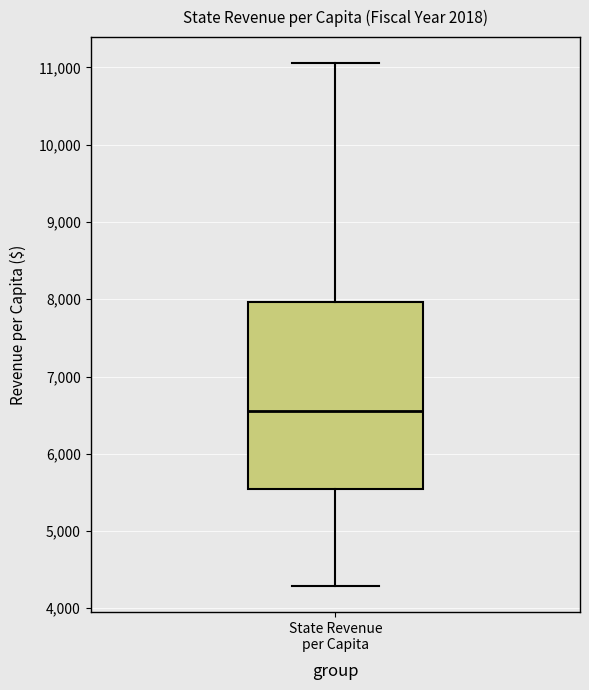

Read this box plot against the y-axis: the position of the median line, the range covered by the box, and the ends of both whiskers. The values are not printed on the chart, so give them approximately, as read against the axis.

median 6600, box 5500 to 8000, whiskers 4300 to 11100